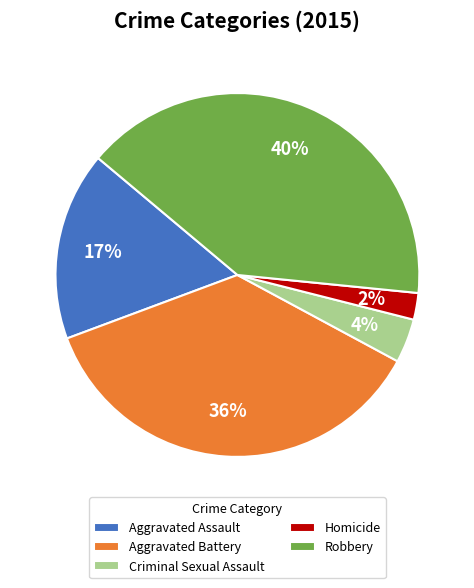

Combined, do Robbery and Homicide account for over 50%?

No